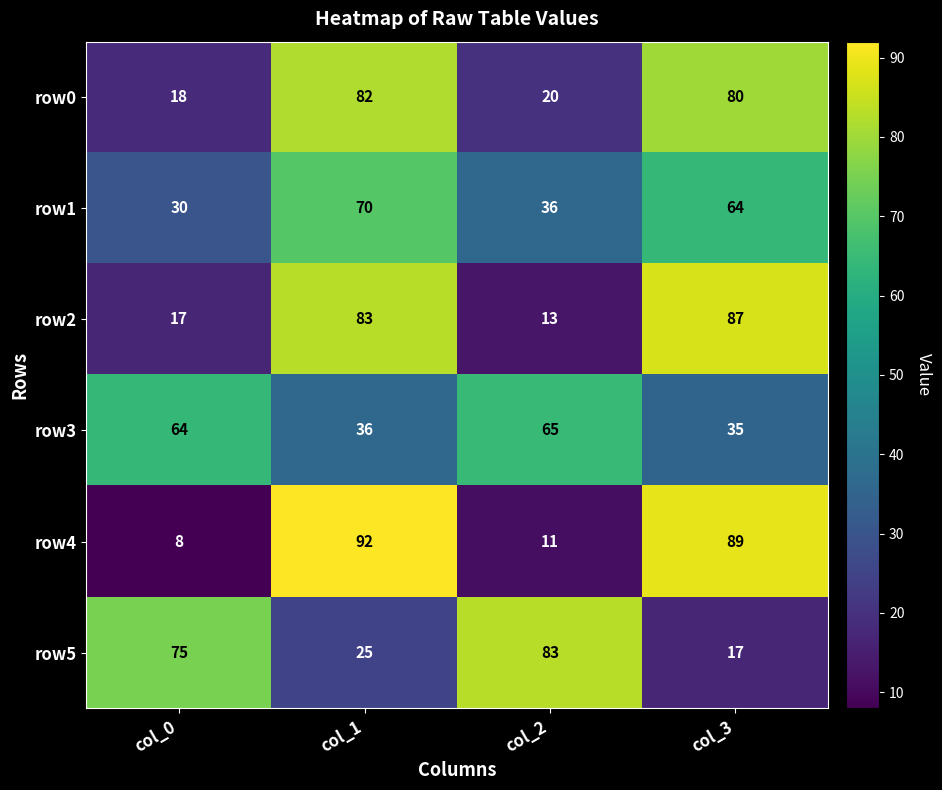

At how many categories does at least one series exceed 39?

4